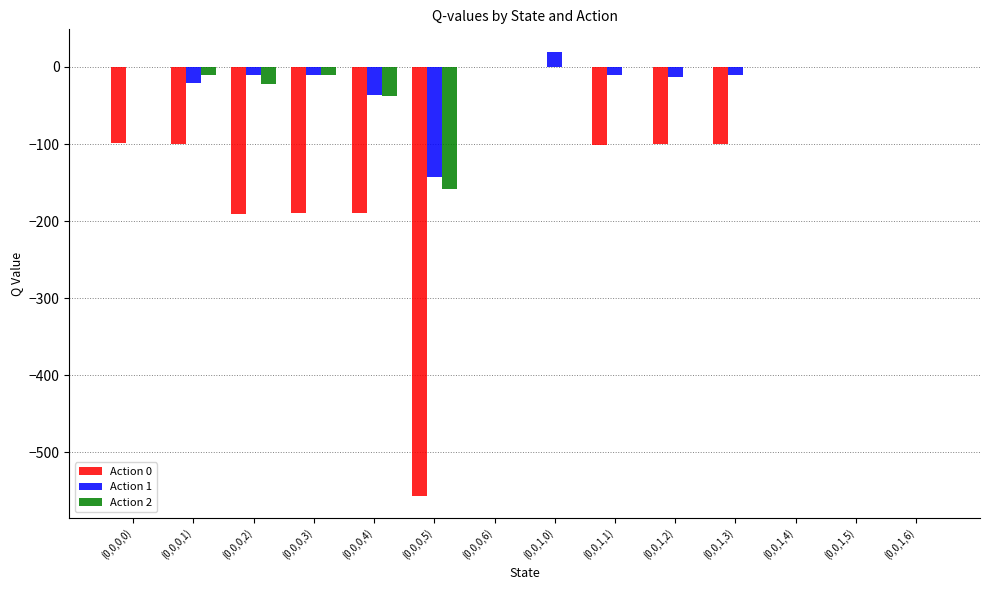

The Action 2 series shows 0.0 at (0,0,1,1). True or false?

True